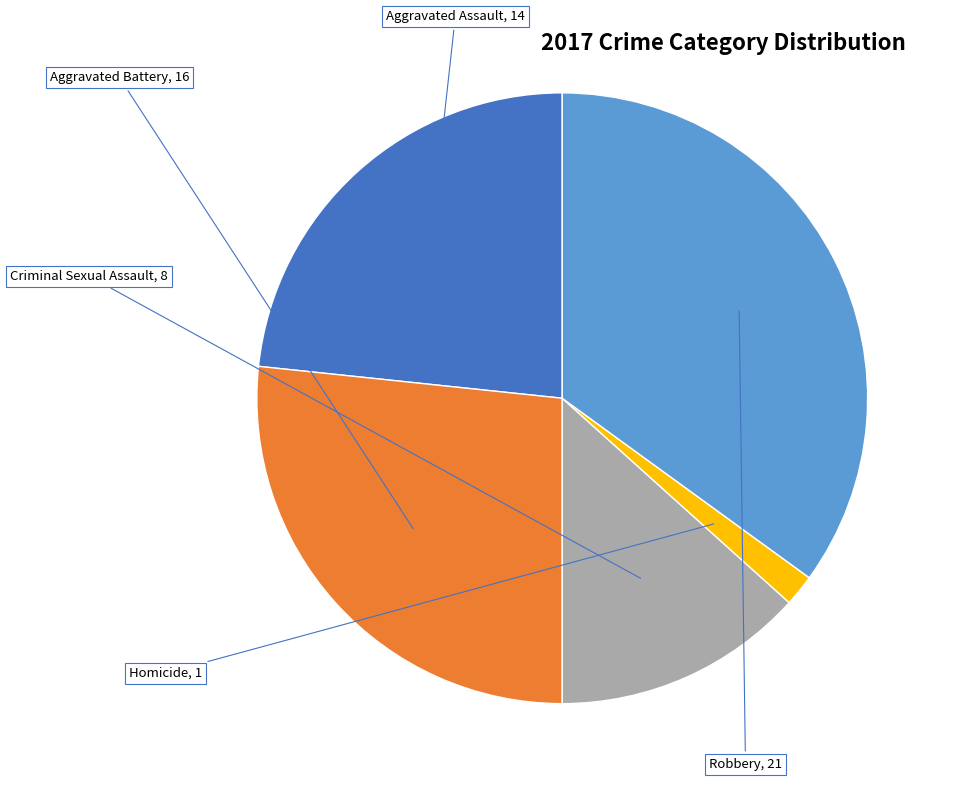

Is there any slice that represents more than half of the pie?

No